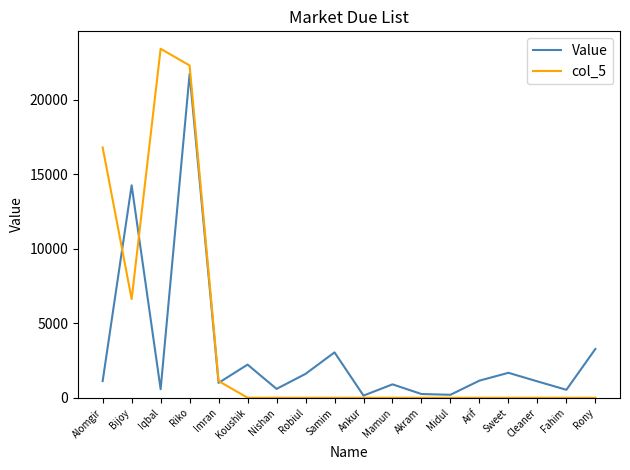

Where do Value and col_5 first cross each other?

Alomgir and Bijoy